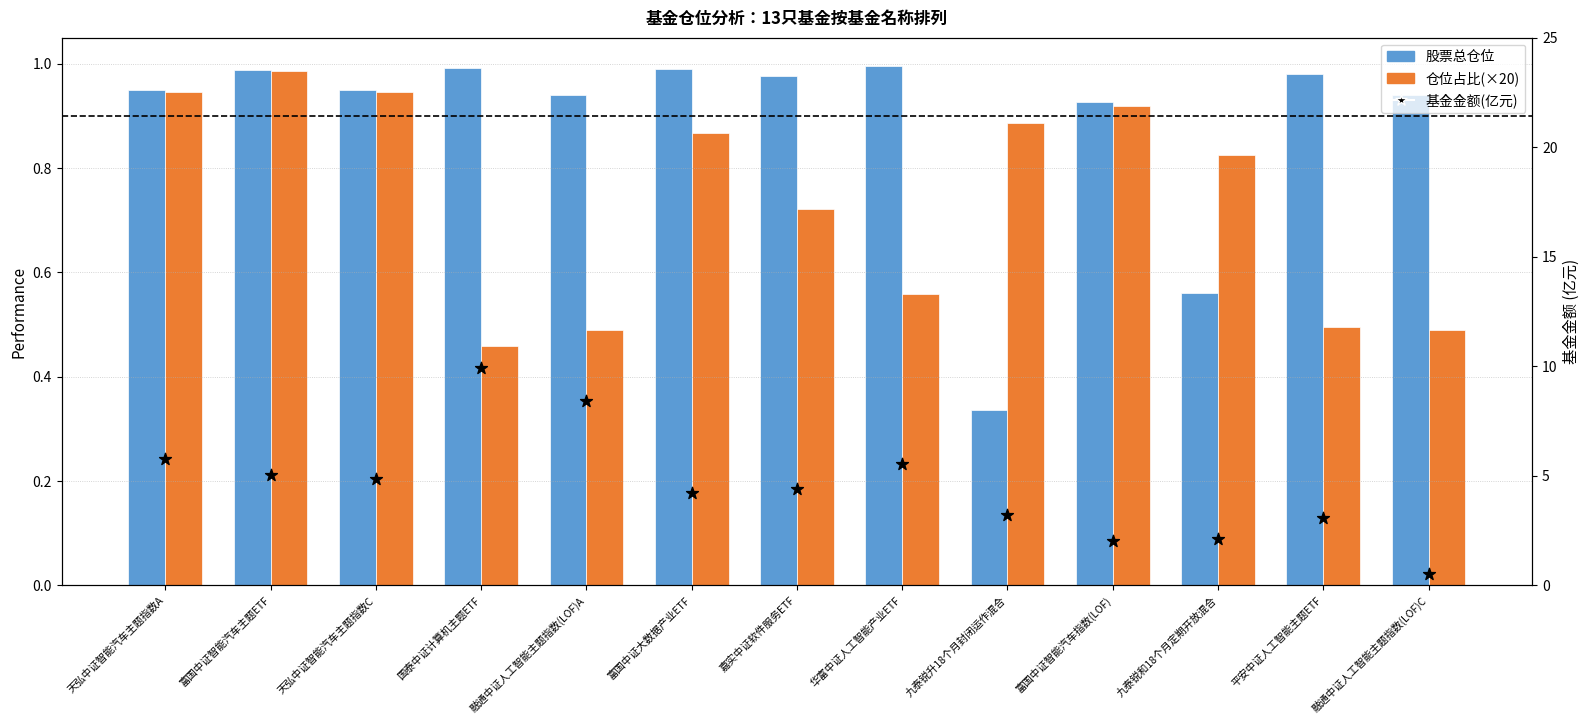

Which series contains the highest Y value?

基金金额(亿元)